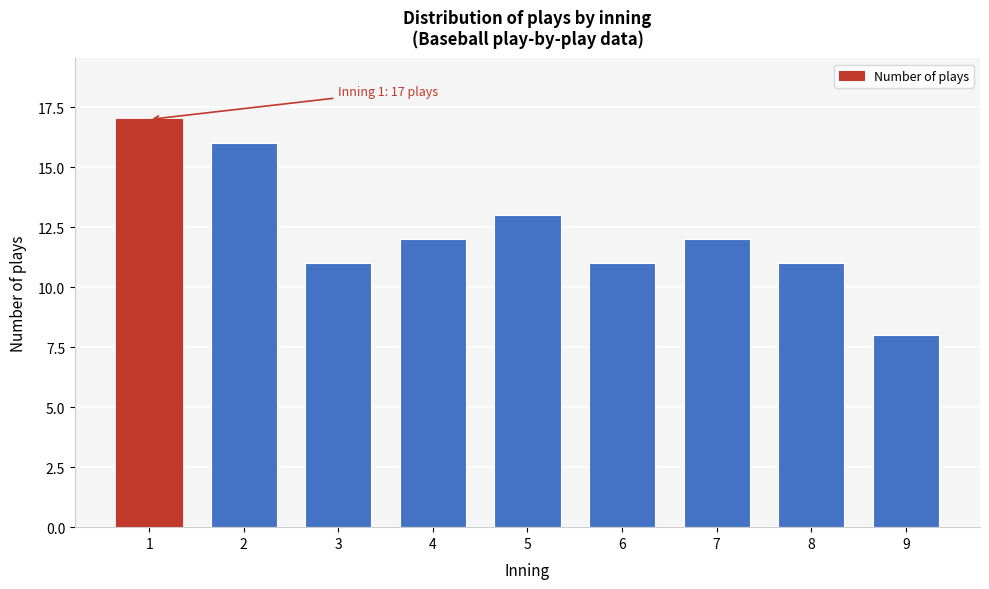

Reading left to right, extract all data points from this chart.

17	16	11	12	13	11	12	11	8